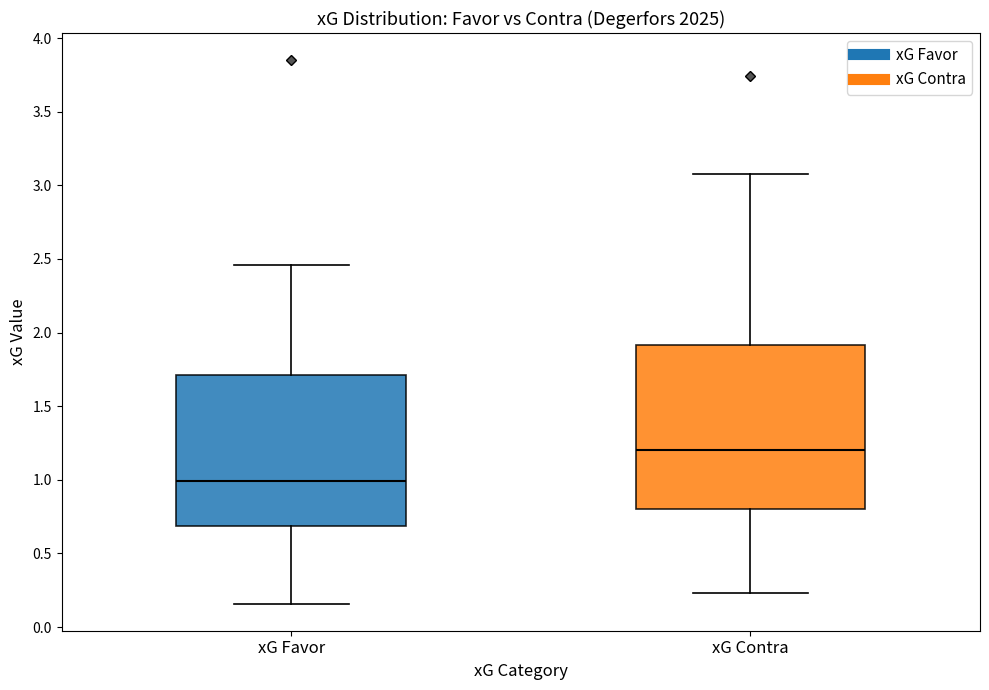

Reading left to right, read every box against the y-axis: the position of its median line, the range the box covers, and the ends of its whiskers. The values are not printed on the chart, so give them approximately, as read against the axis.

xG Favor: median 1.00, box 0.70 to 1.70, whiskers 0.15 to 2.45
xG Contra: median 1.20, box 0.80 to 1.90, whiskers 0.25 to 3.10